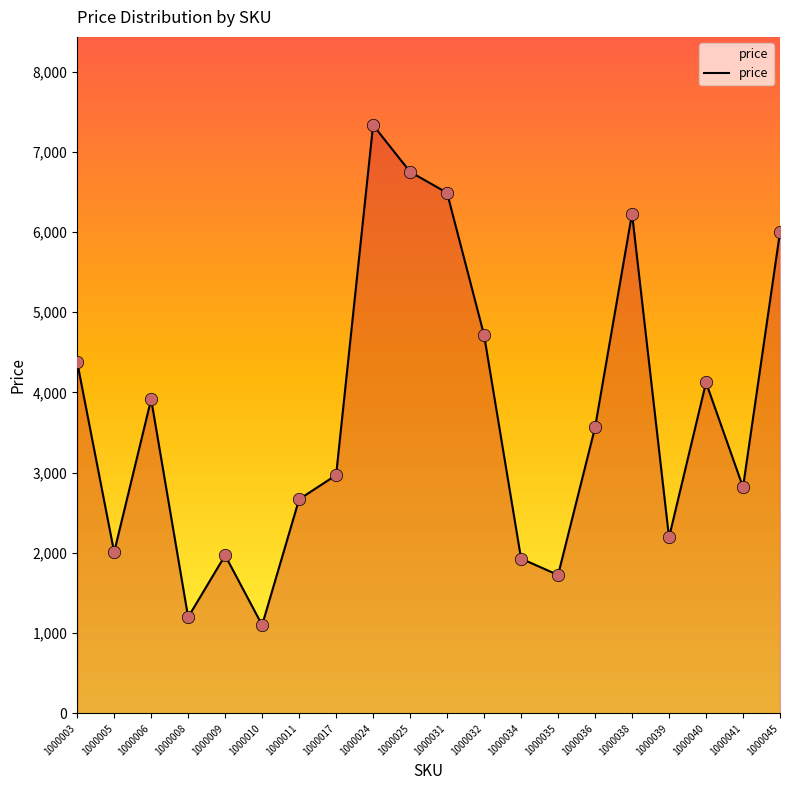

Between 1000009 and 1000035, which is larger?

1000009